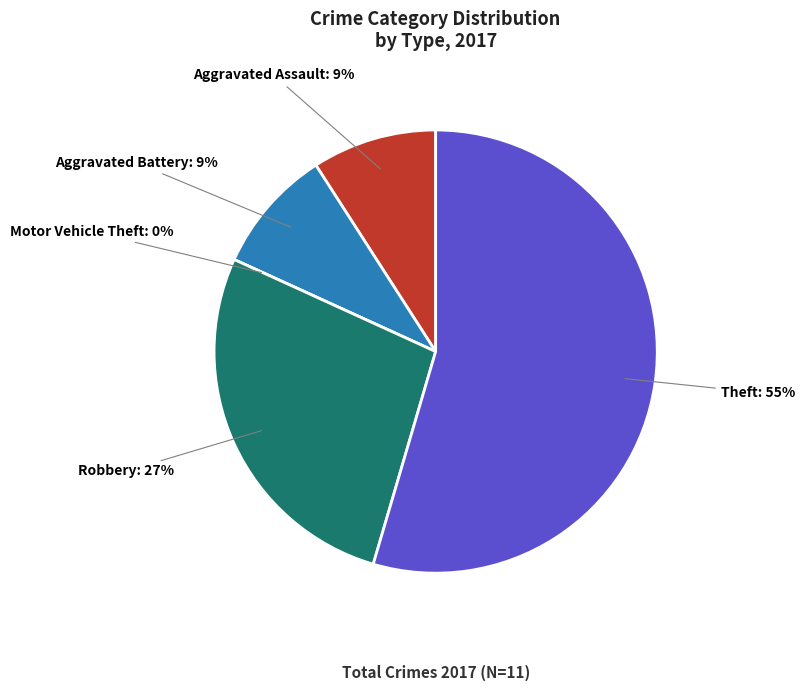

To the nearest percent, what portion does Robbery represent?

27%